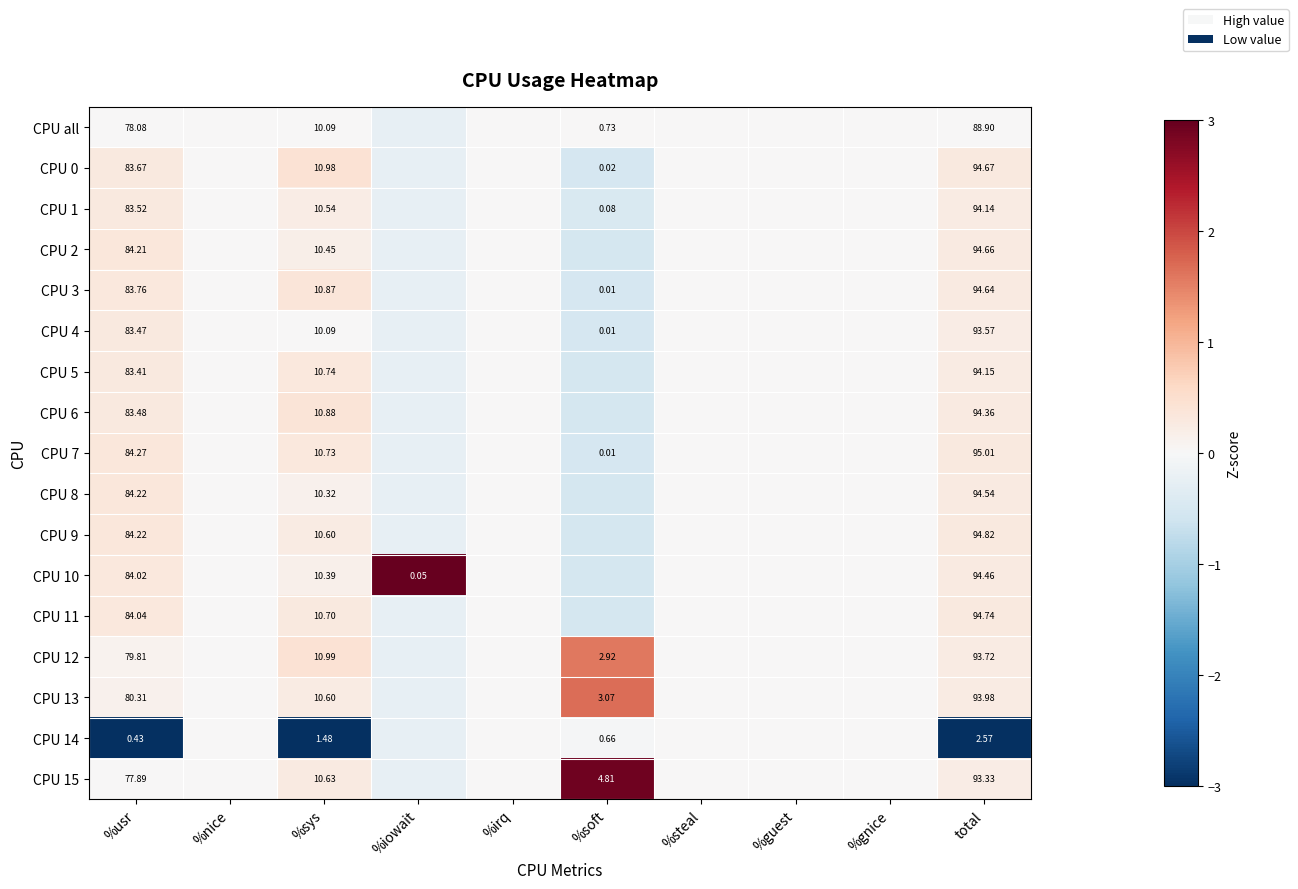

Is the value of CPU 14 at %sys greater than the value of CPU 1 at total?

No